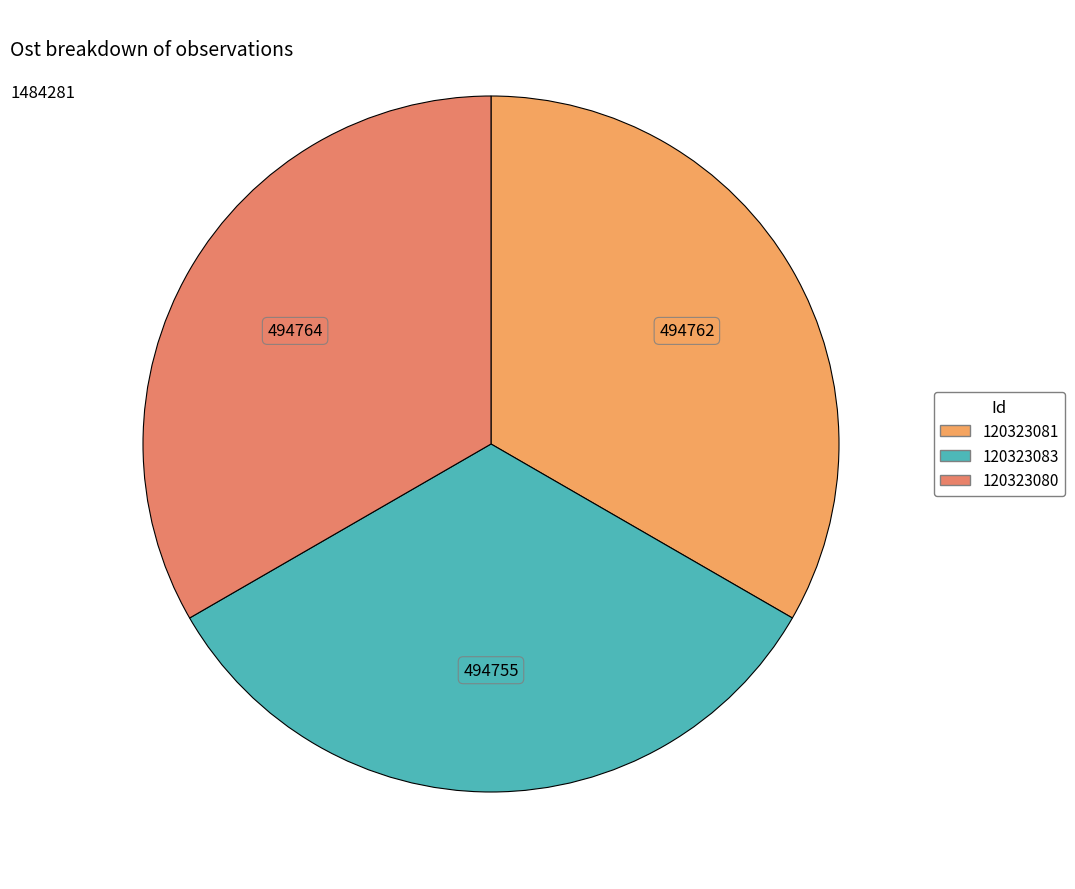

Does 120323083 represent more than half of the total?

No